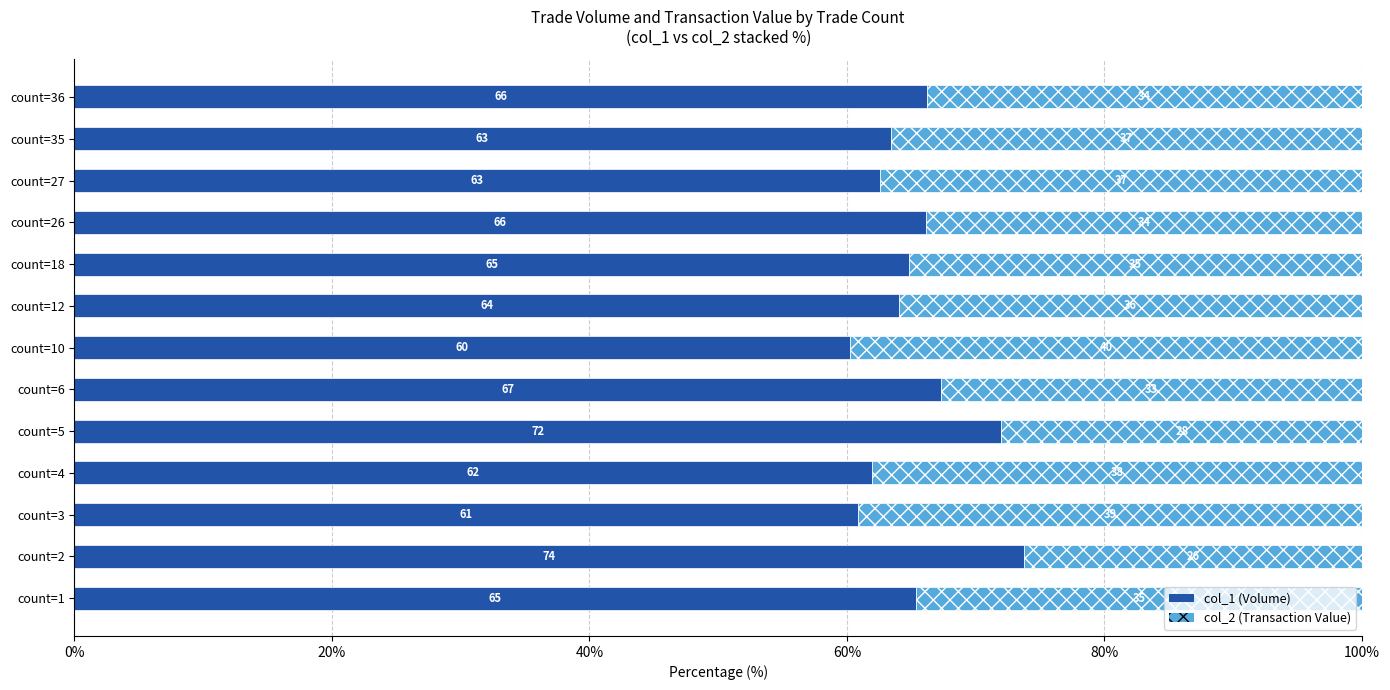

What is the total value across all series at count=6?

100.0